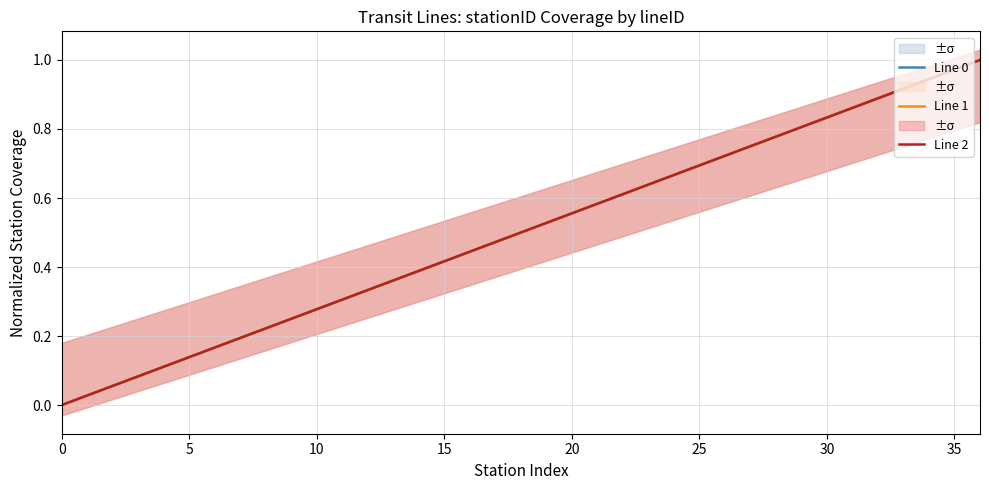

How many values in the Line 2 series exceed 0?

36